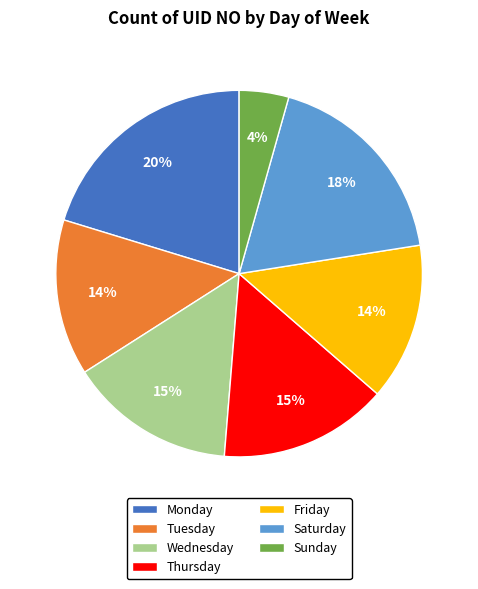

Is the sum of Saturday and Friday greater than half?

No